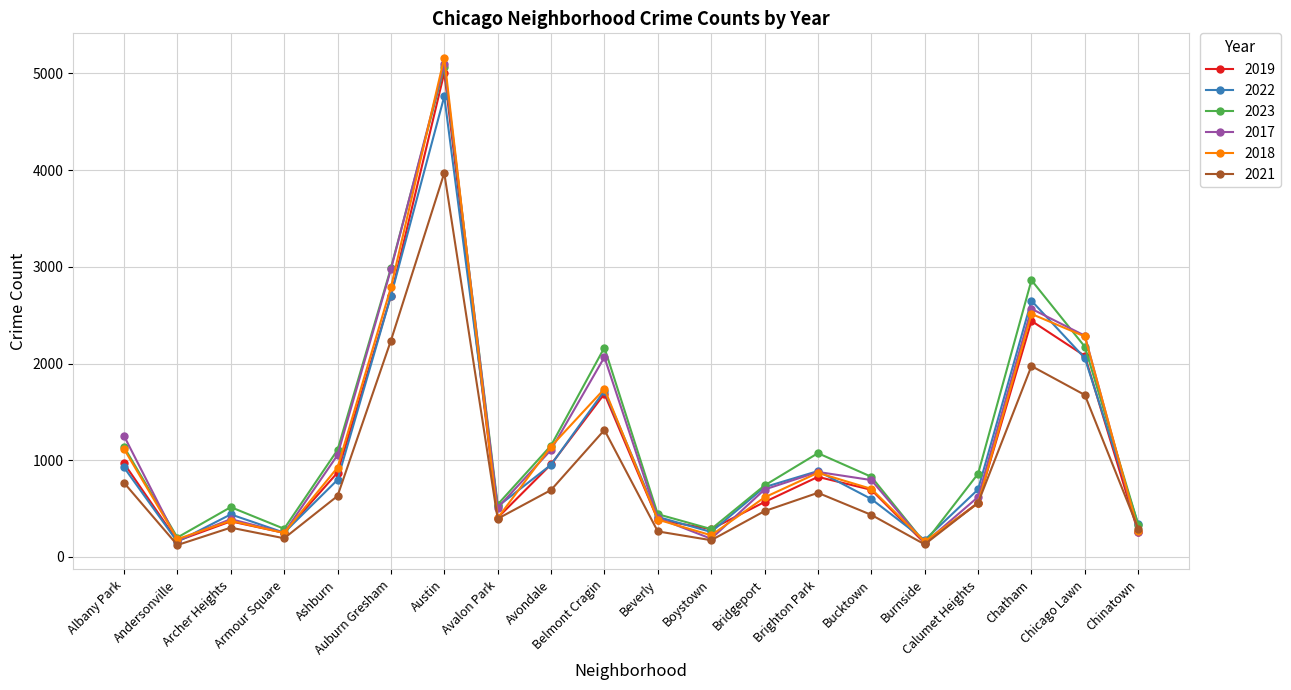

What is the smallest value displayed?

123